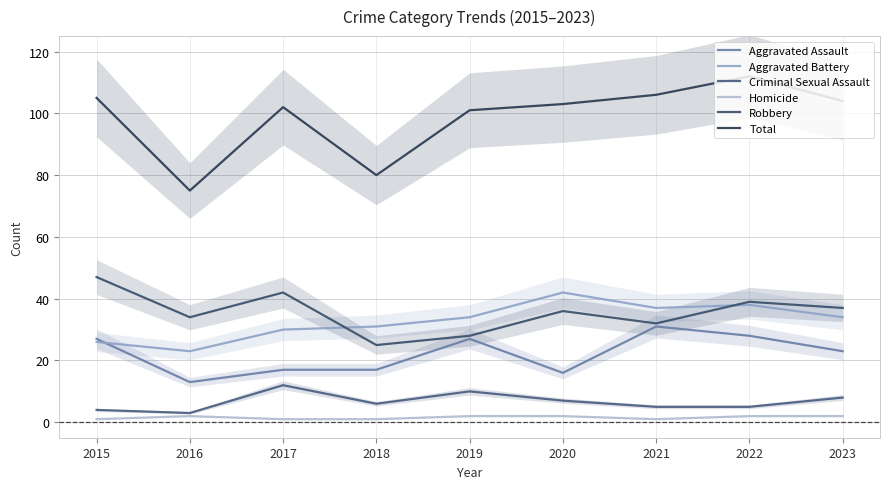

Reading left to right, transcribe all the data shown in this chart.

Aggravated Assault: 27	13	17	17	27	16	31	28	23
Aggravated Battery: 26	23	30	31	34	42	37	38	34
Criminal Sexual Assault: 4	3	12	6	10	7	5	5	8
Homicide: 1	2	1	1	2	2	1	2	2
Robbery: 47	34	42	25	28	36	32	39	37
Total: 105	75	102	80	101	103	106	112	104